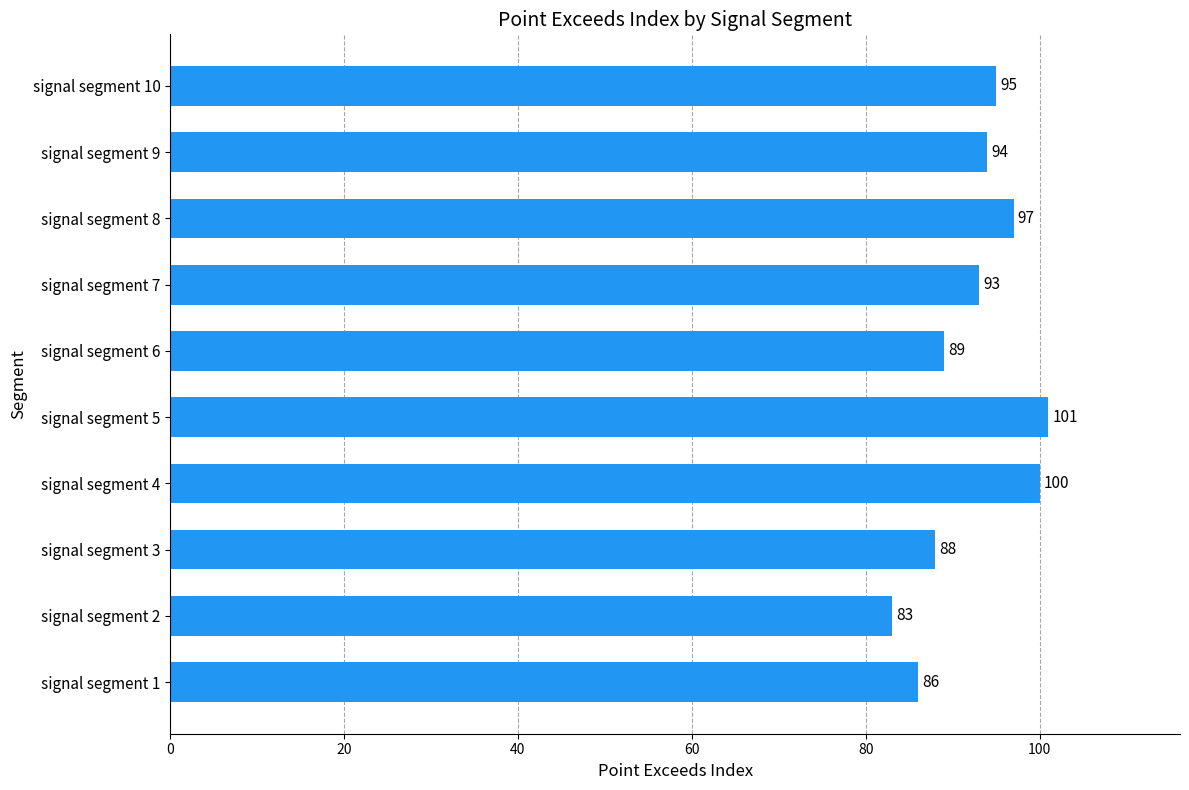

What is the greatest value displayed?

101